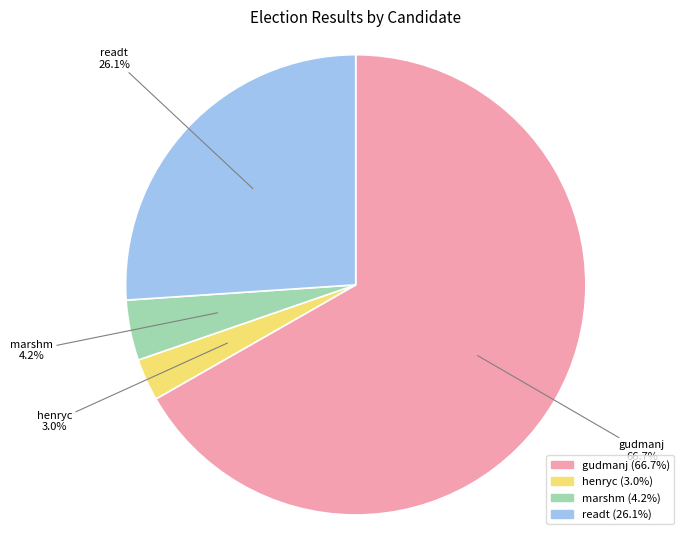

To the nearest percent, what is the average slice percentage?

25%